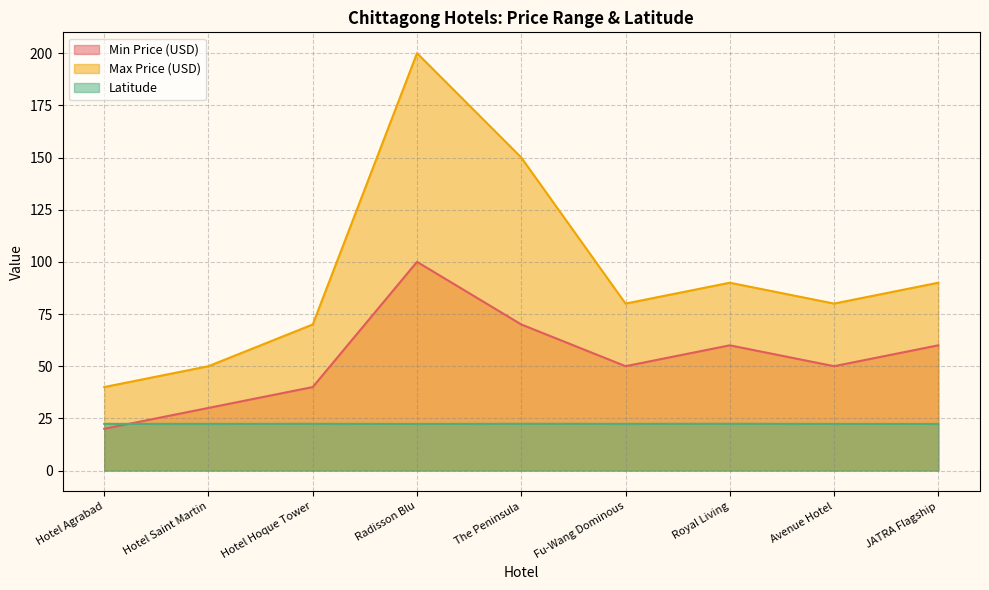

In Latitude, how many points are lower than both neighbors (excluding endpoints)?

2